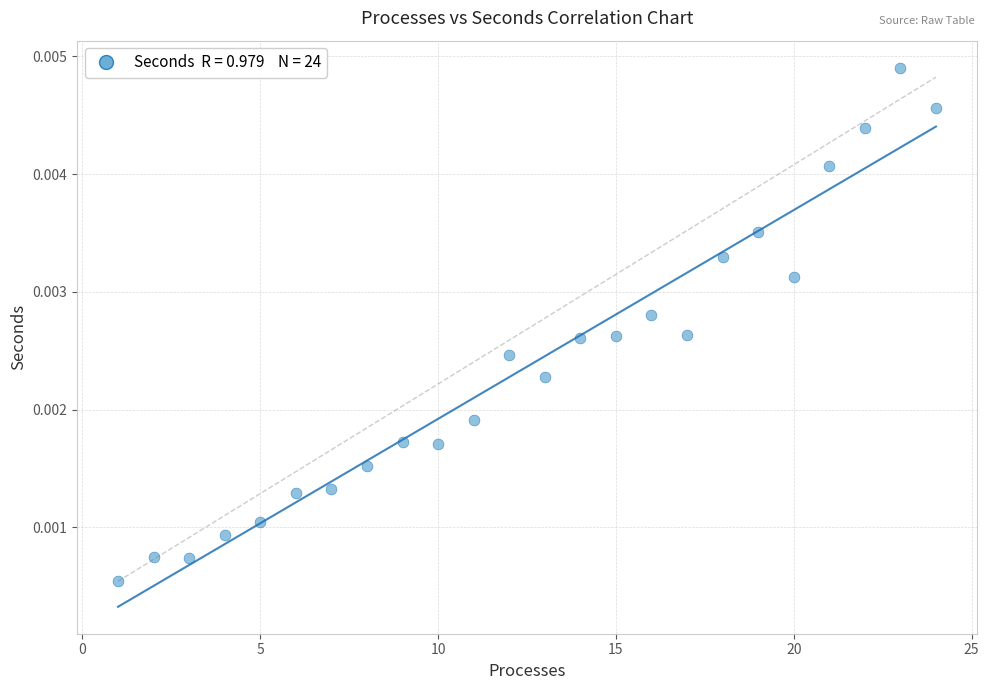

Count the number of points in this scatter plot.

24